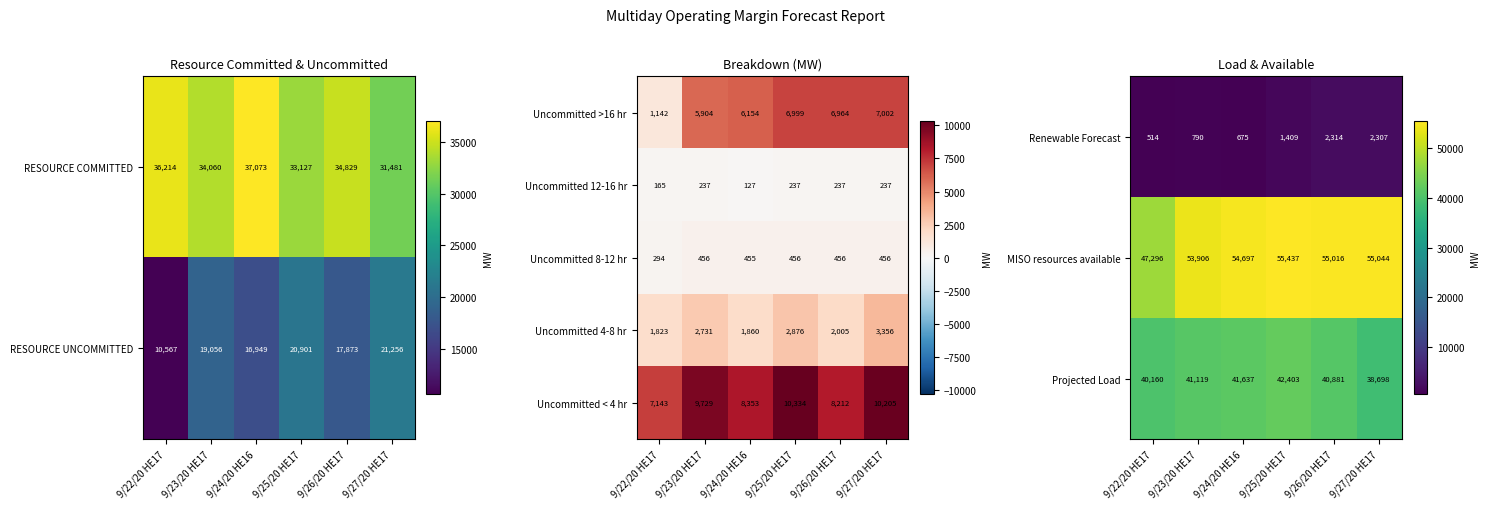

Is the value of Uncommitted < 4 hr at 9/27/20 HE17 greater than the value of Uncommitted >16 hr at 9/27/20 HE17?

Yes